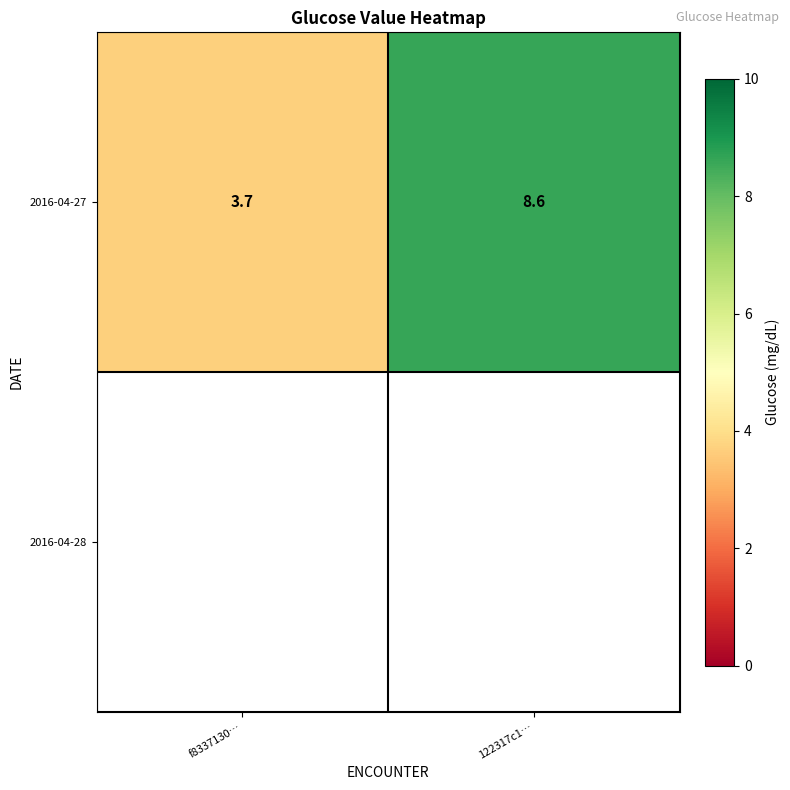

Is it true that 2016-04-27 equals 8.6 at 122317c1…?

True